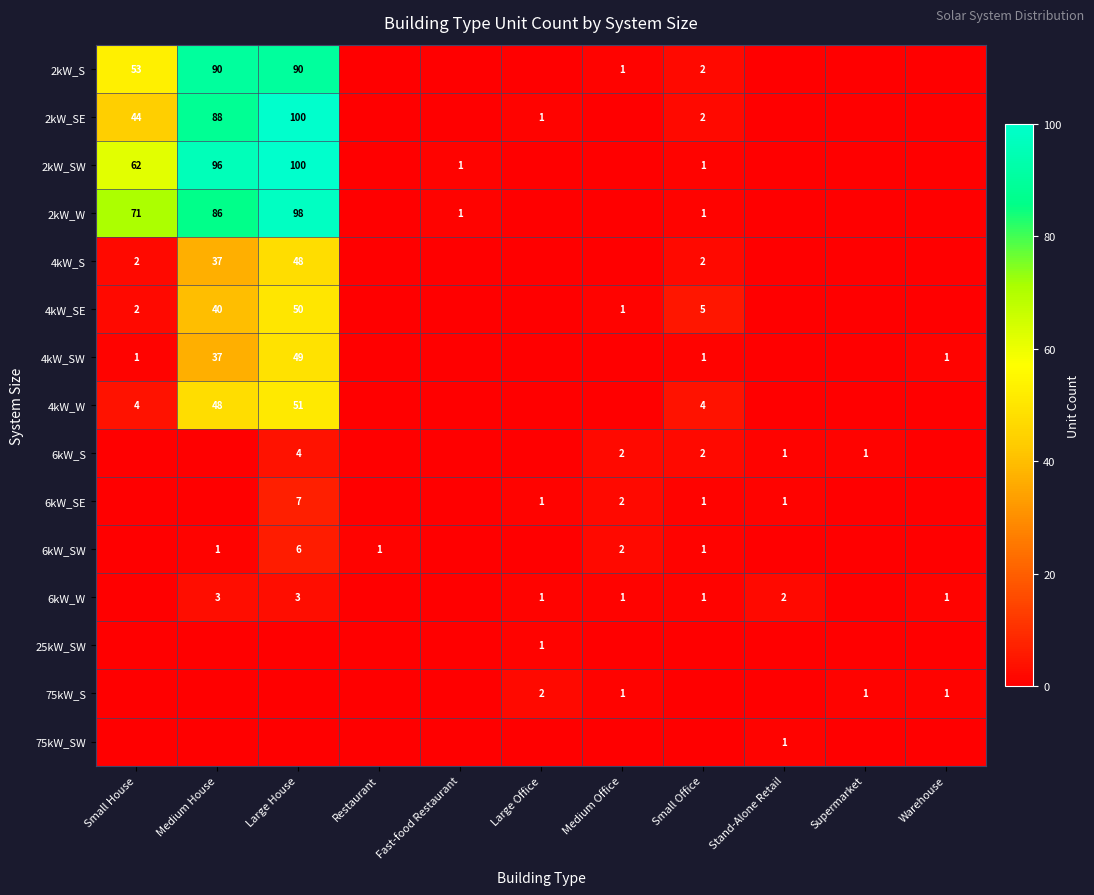

The 6kW_SW series shows 0 at Restaurant. True or false?

False